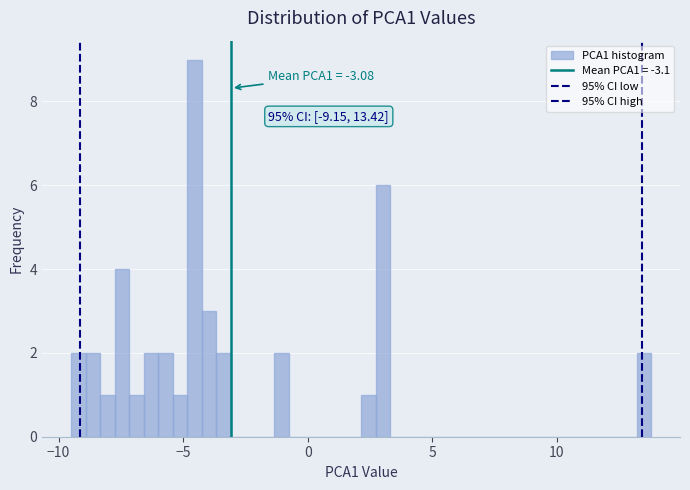

Around what value on the x-axis is the tallest bar? Give the approximate position of its centre, as read against the axis.

-4.5